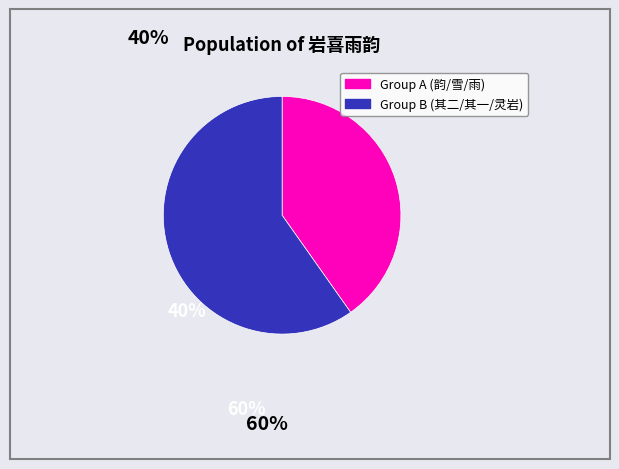

How many segments does this pie chart have?

2